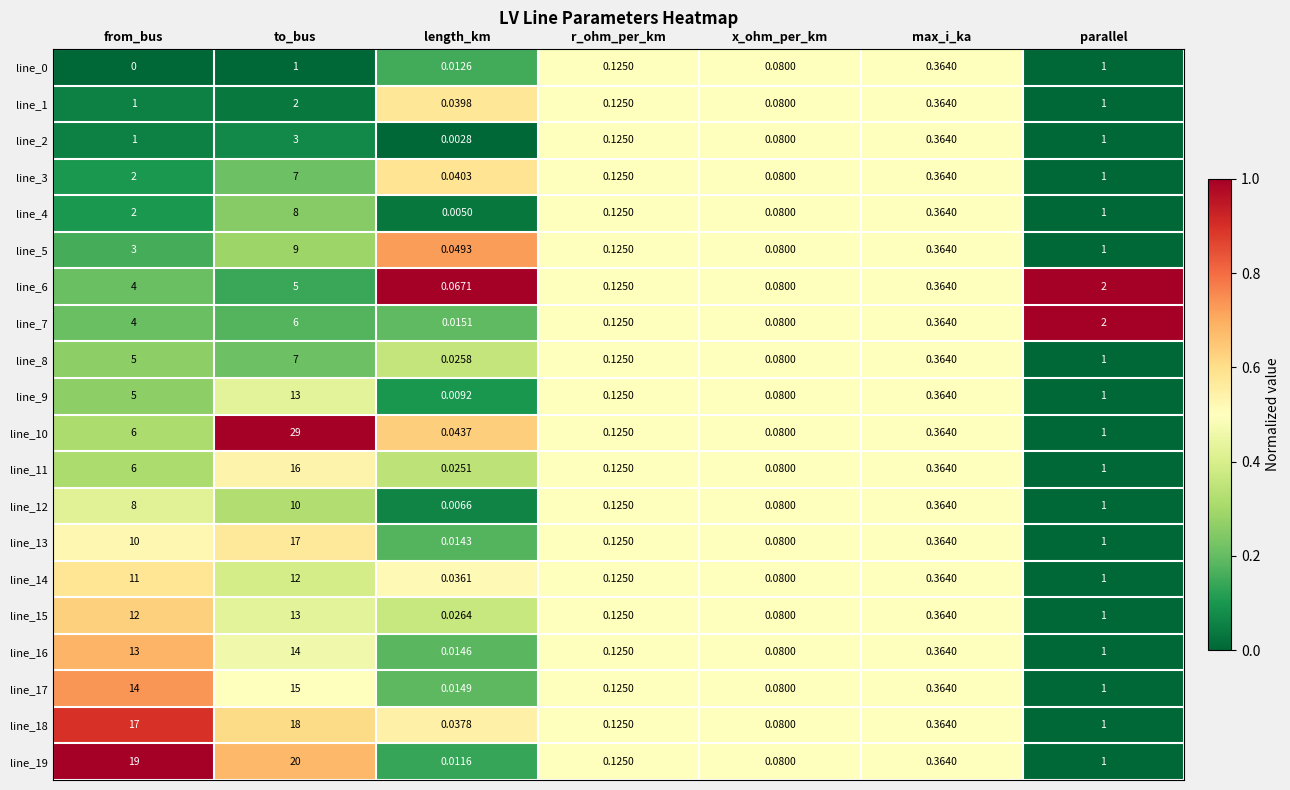

At which category does the chart reach its peak across all series?

to_bus